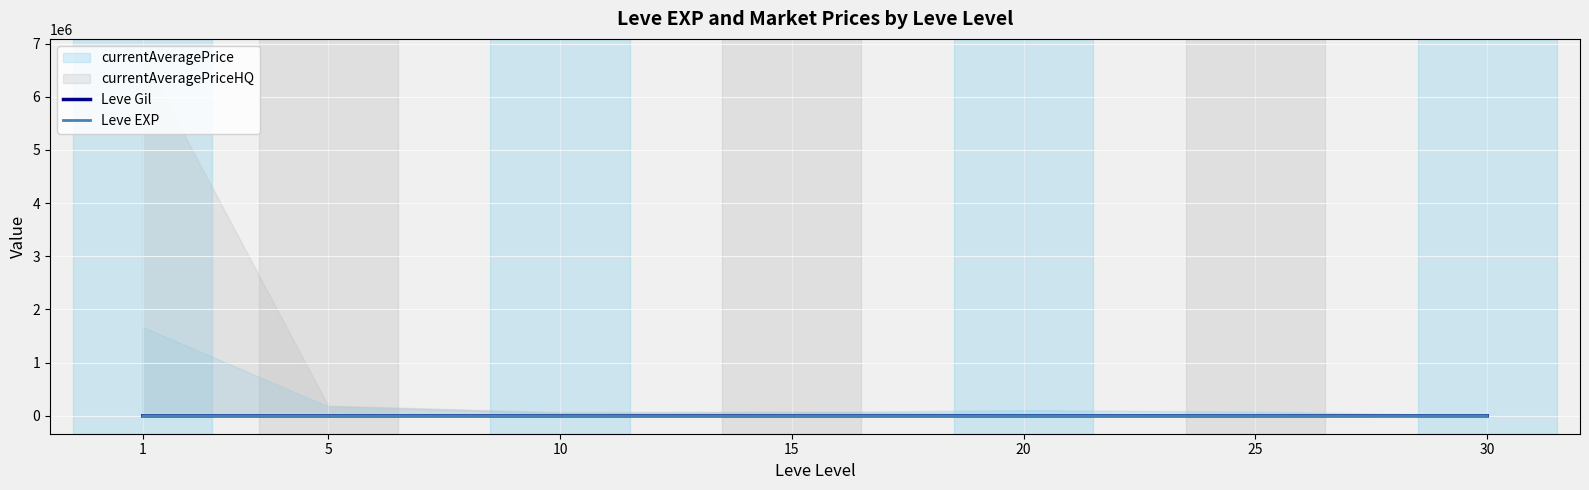

At which label does Leve Gil first exceed 209?

15